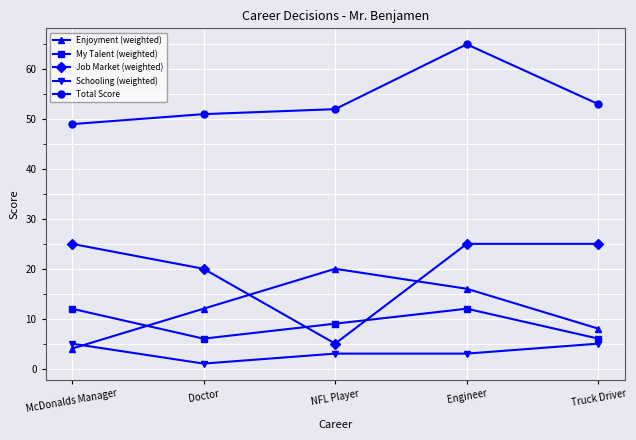

The Job Market (weighted) series shows 15 at Engineer. True or false?

False